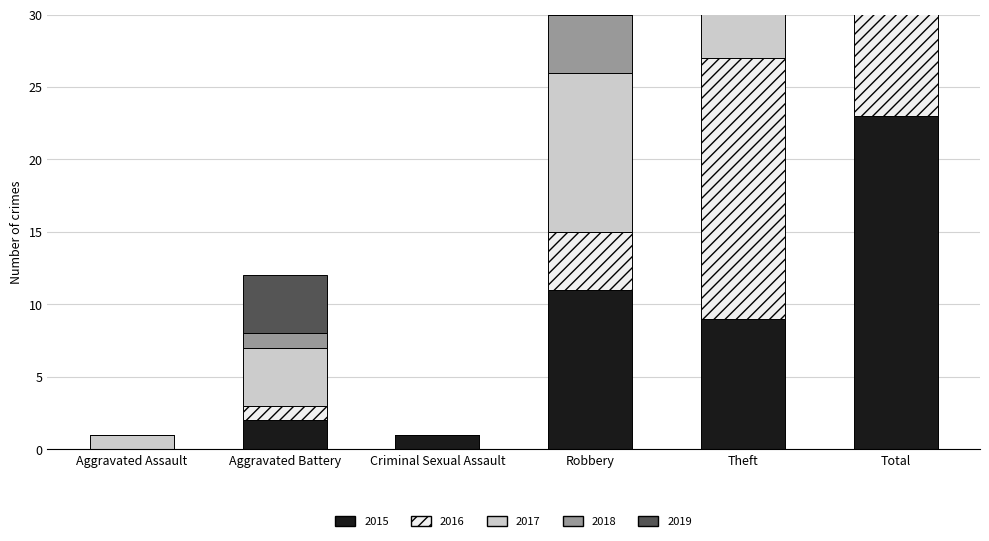

What is the average value of the 2015 series?

8